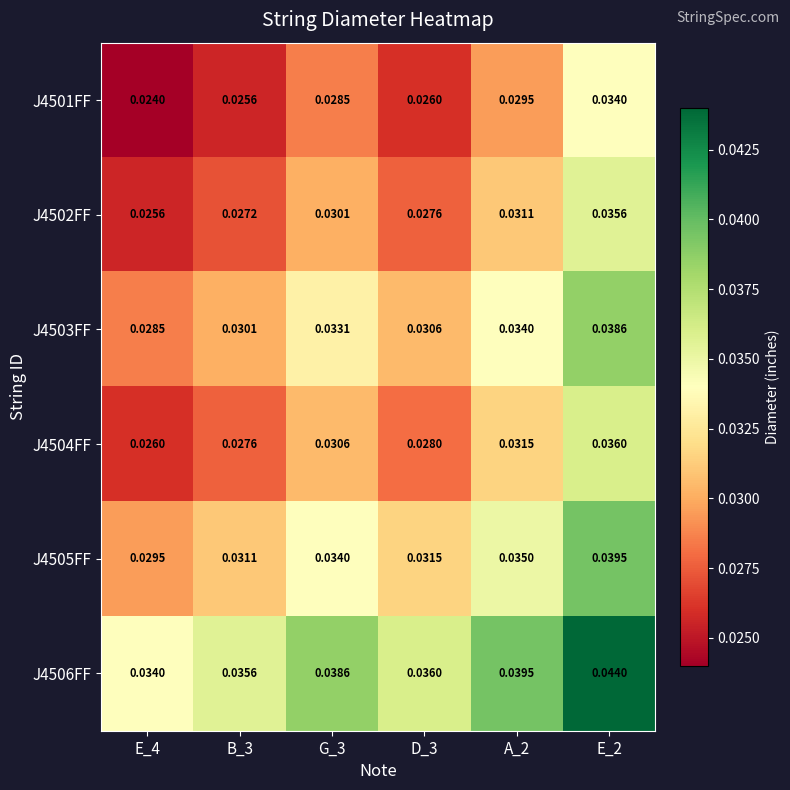

Which series has the largest total across all categories?

J4506FF